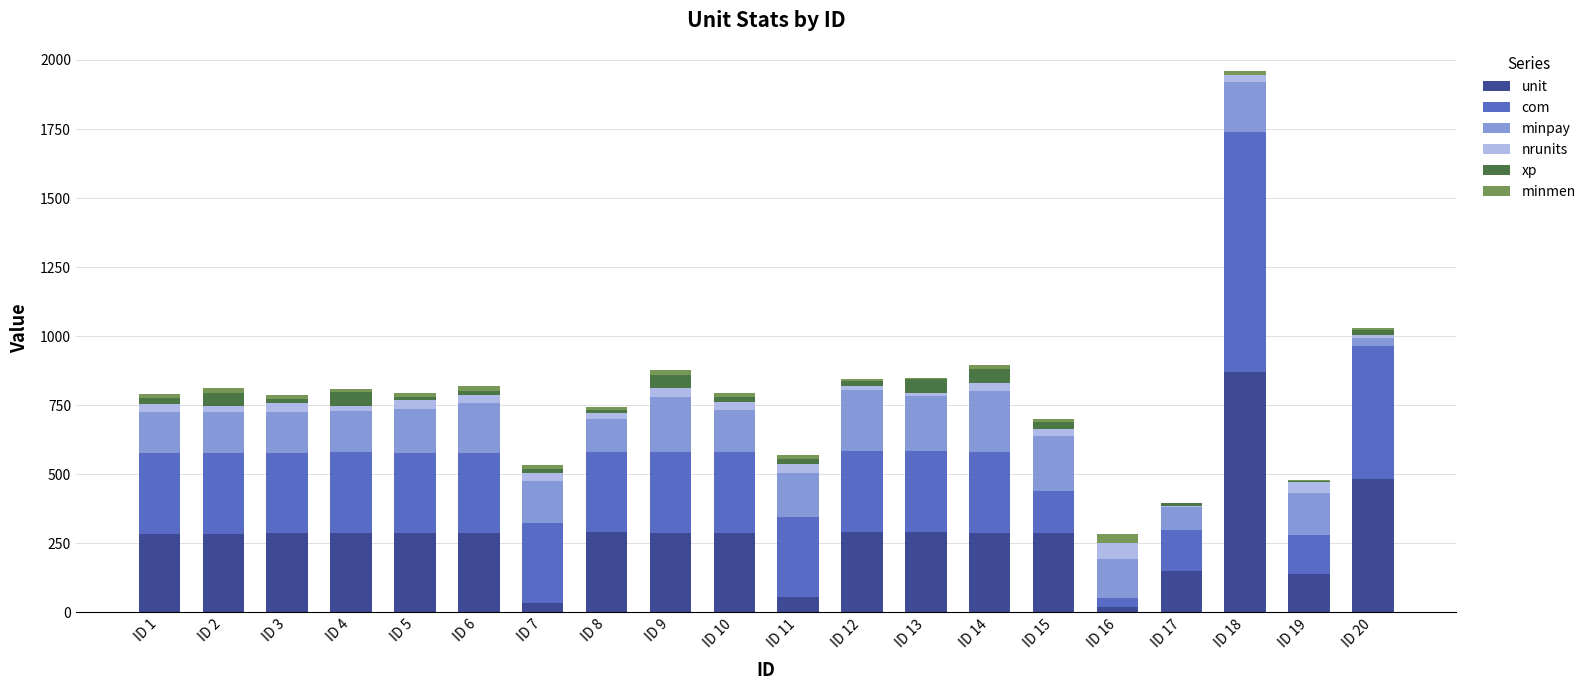

At which category is the sum across all series the highest?

ID 18